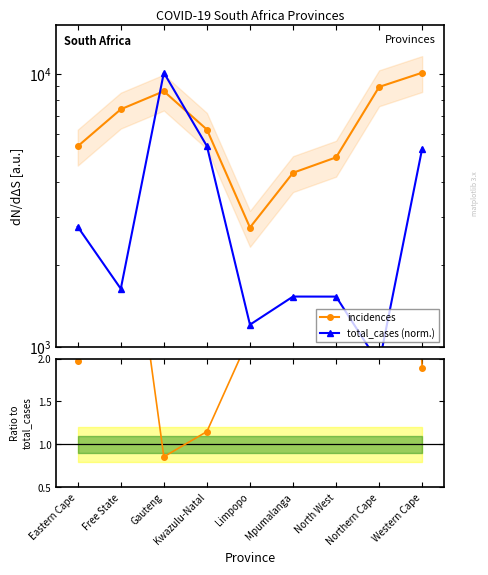

The incidences / total_cases series shows 1.6 at Mpumalanga. True or false?

False